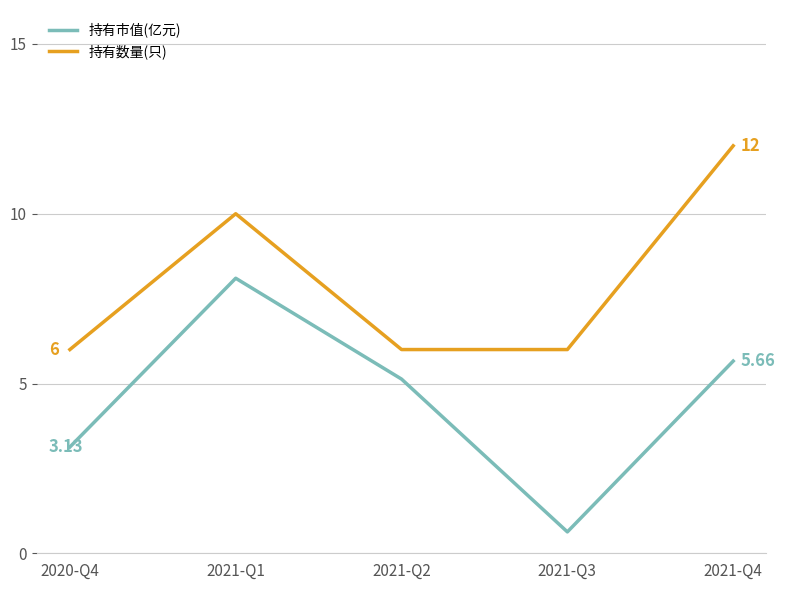

Which series has the largest total across all categories?

持有数量(只)